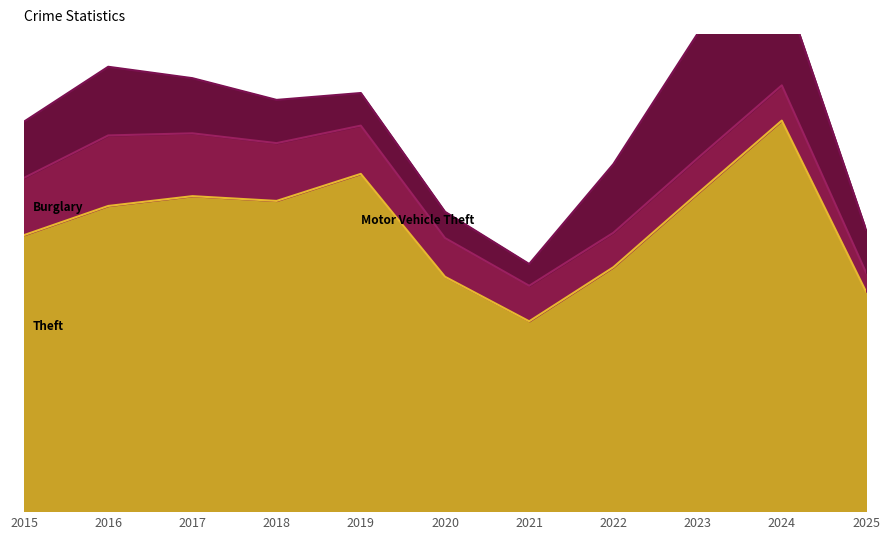

Between 2022 and 2024, which series saw the biggest shift?

Theft